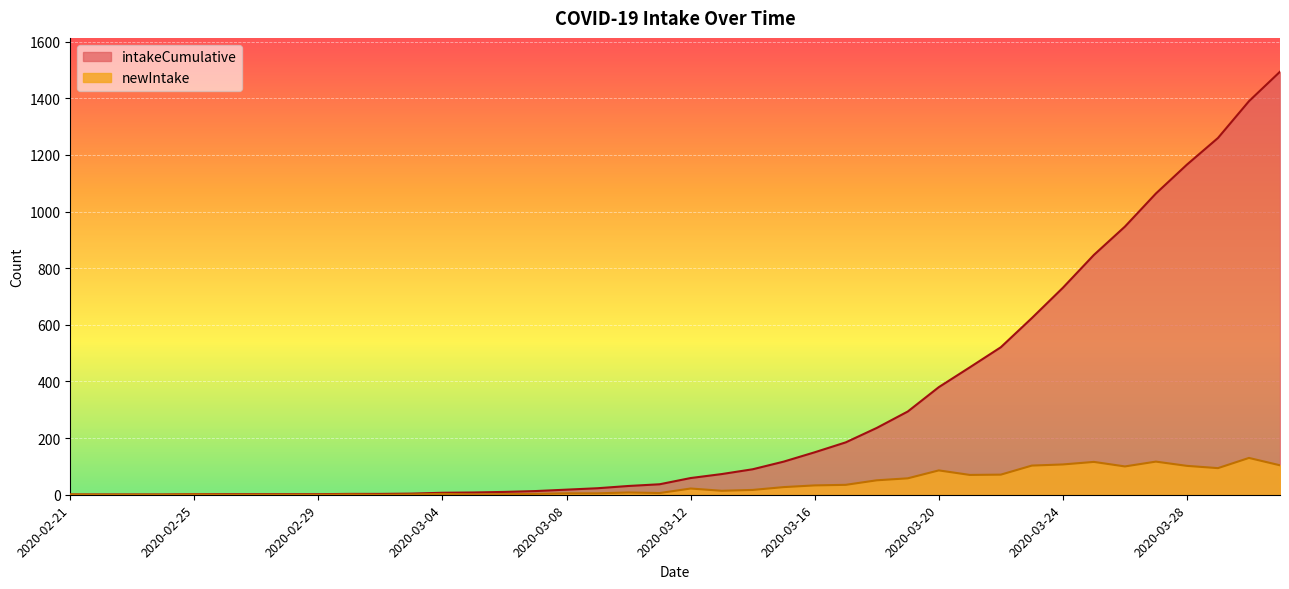

At how many categories does at least one series exceed 357?

12